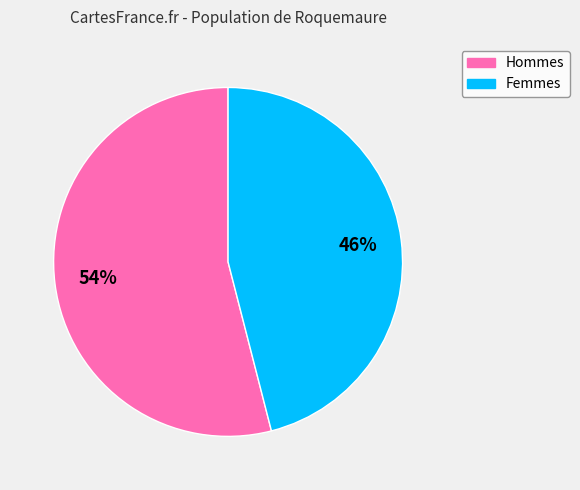

Approximately how many times larger is the value at Hommes compared to Femmes?

1.2